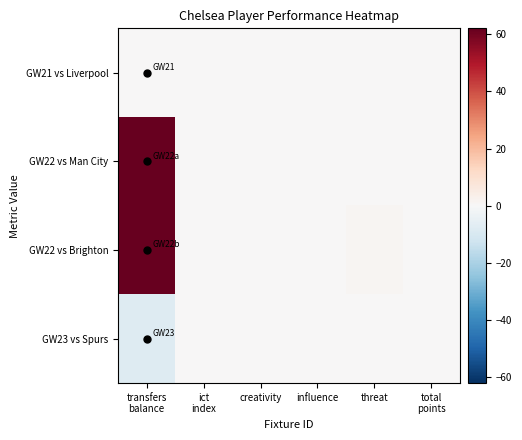

Reading left to right, extract all data points from this chart.

GW21 vs Liverpool: transfers
balance=0	ict
index=0	creativity=0	influence=0	threat=0	total
points=0
GW22 vs Man City: transfers
balance=62	ict
index=0	creativity=0	influence=0	threat=0	total
points=0
GW22 vs Brighton: transfers
balance=62	ict
index=0	creativity=0	influence=0	threat=1	total
points=0
GW23 vs Spurs: transfers
balance=-8	ict
index=0	creativity=0	influence=0	threat=0	total
points=0